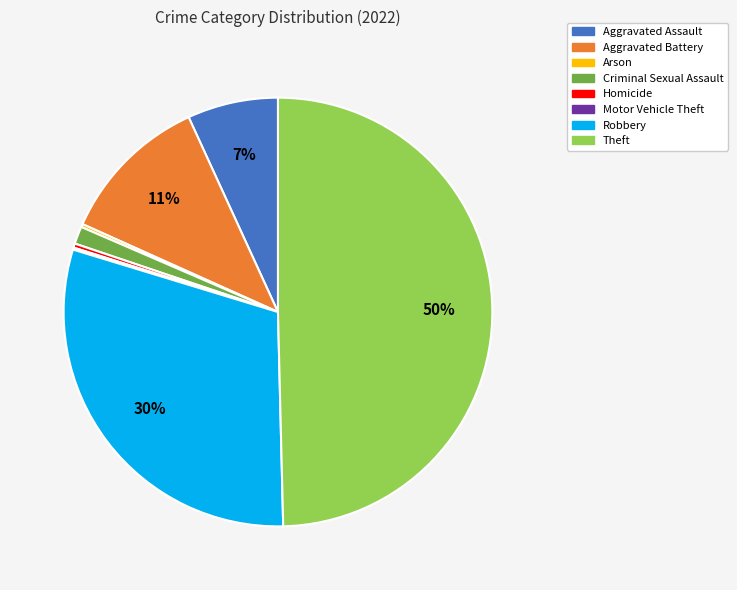

What percentage is the Robbery slice, to the nearest percent?

30%